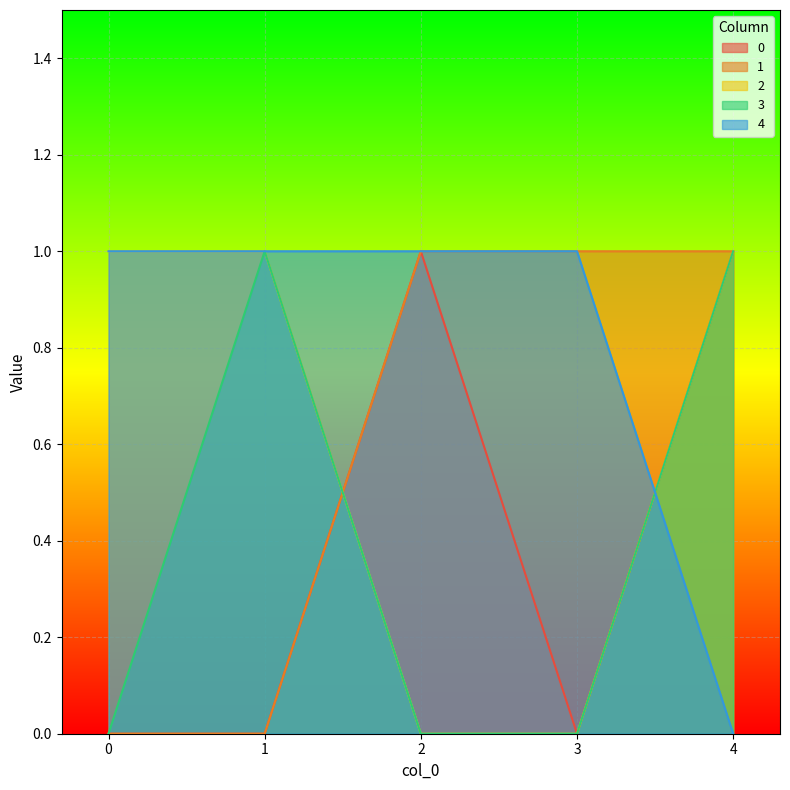

What is the highest value of the 2 series?

1